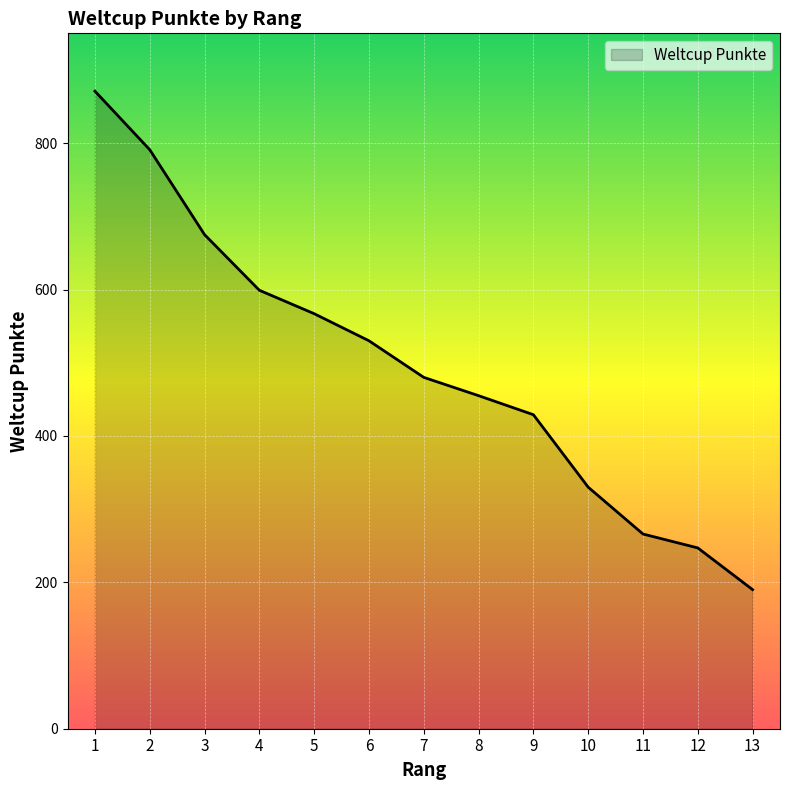

Does the chart have visible grid lines?

Yes